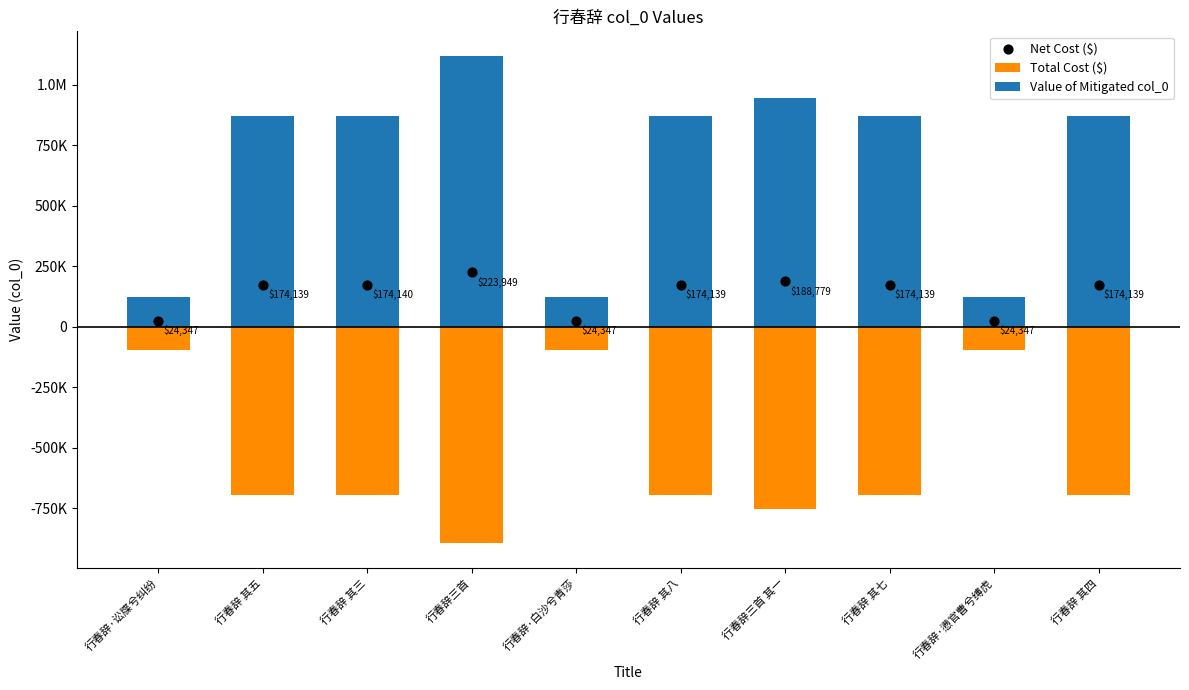

Is the value of Total Cost ($) at 行春辞 其三 greater than the value of Value of Mitigated col_0 at 行春辞 其八?

No